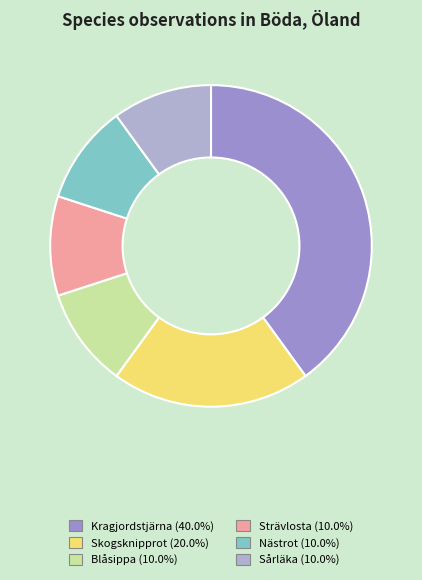

Rank the categories by value from lowest to highest.

Blåsippa, Strävlosta, Nästrot, Sårläka, Skogsknipprot, Kragjordstjärna